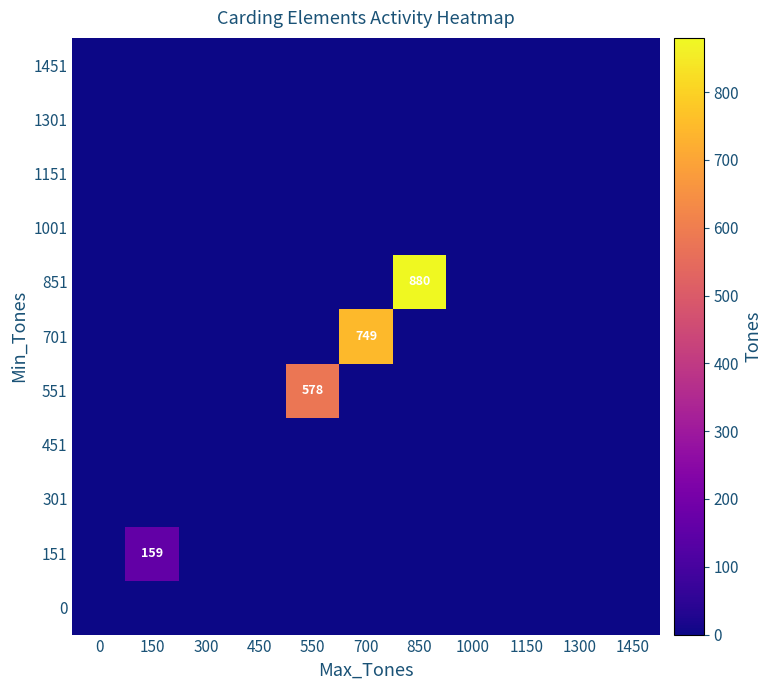

Which series has the largest total across all categories?

851